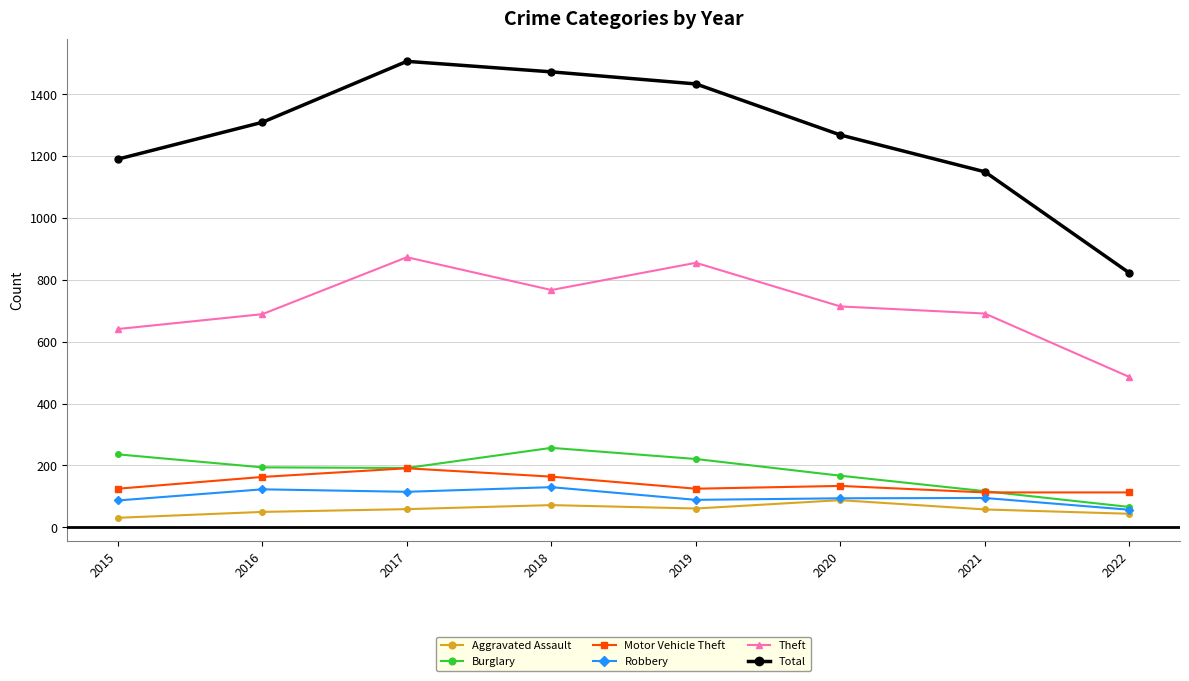

Does the chart have visible grid lines?

Yes